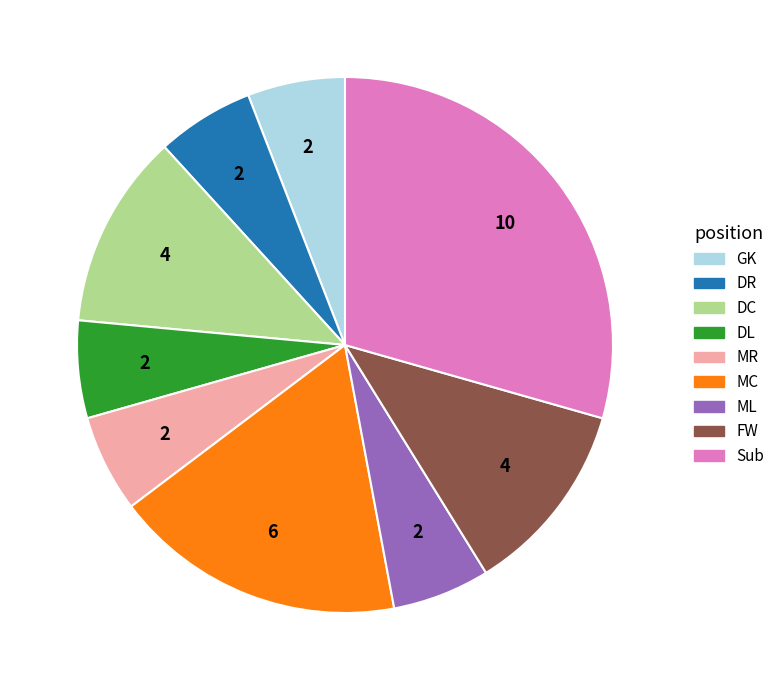

True or false: GK accounts for 6% of the total.

True